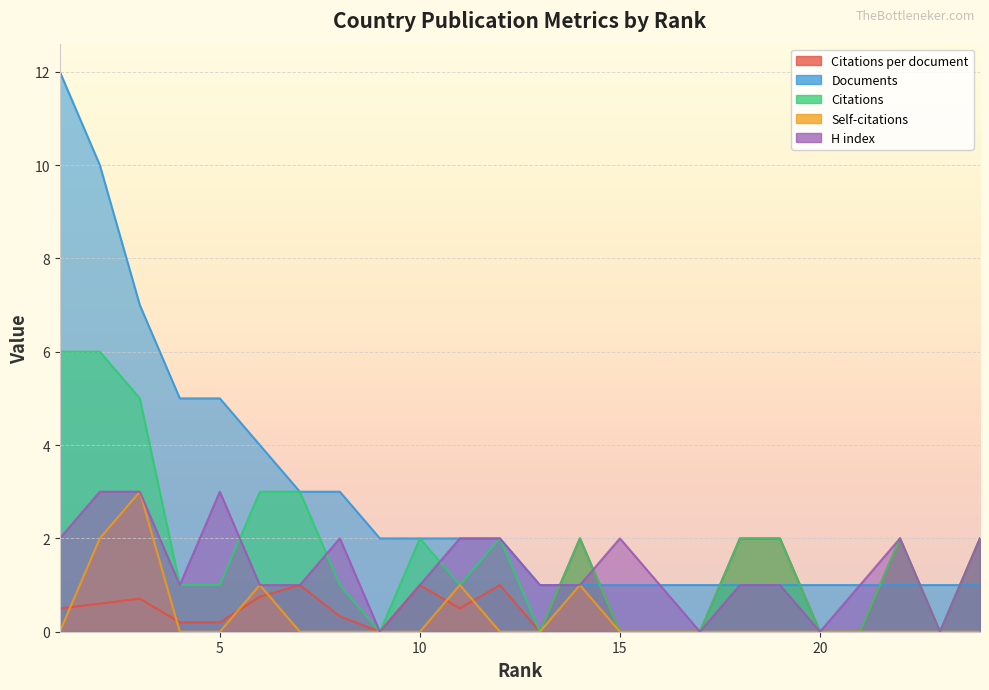

What is the average value of the Documents series?

2.9